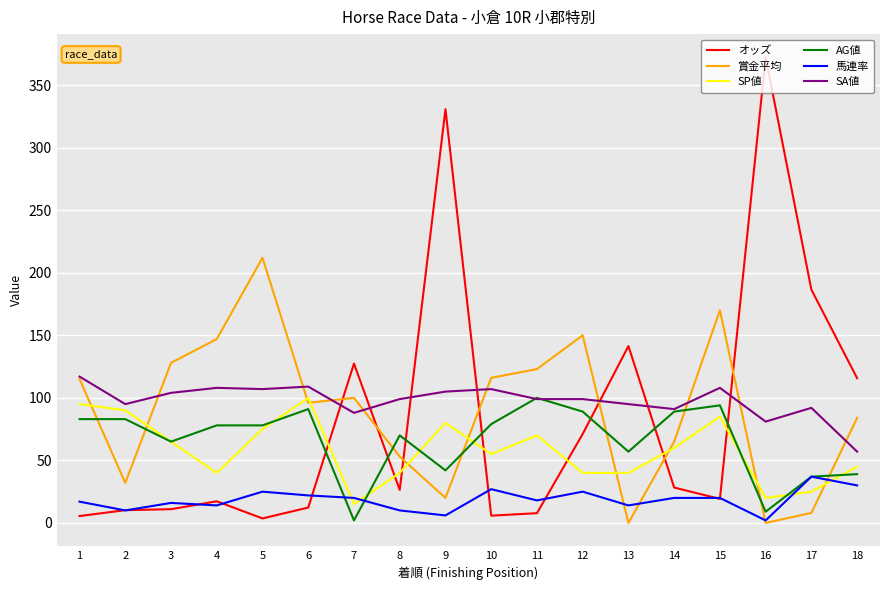

What is the highest value of the SA値 series?

117.0